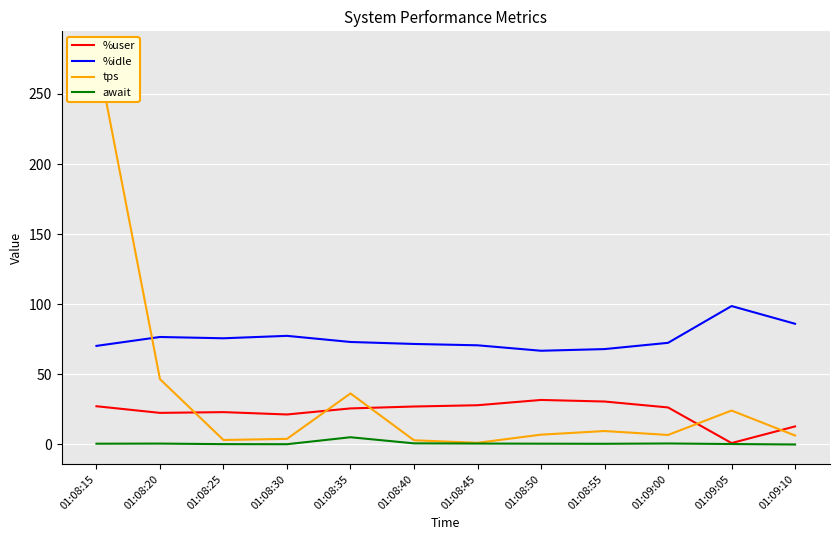

Is it true that tps equals 24.2 at 01:09:05?

True